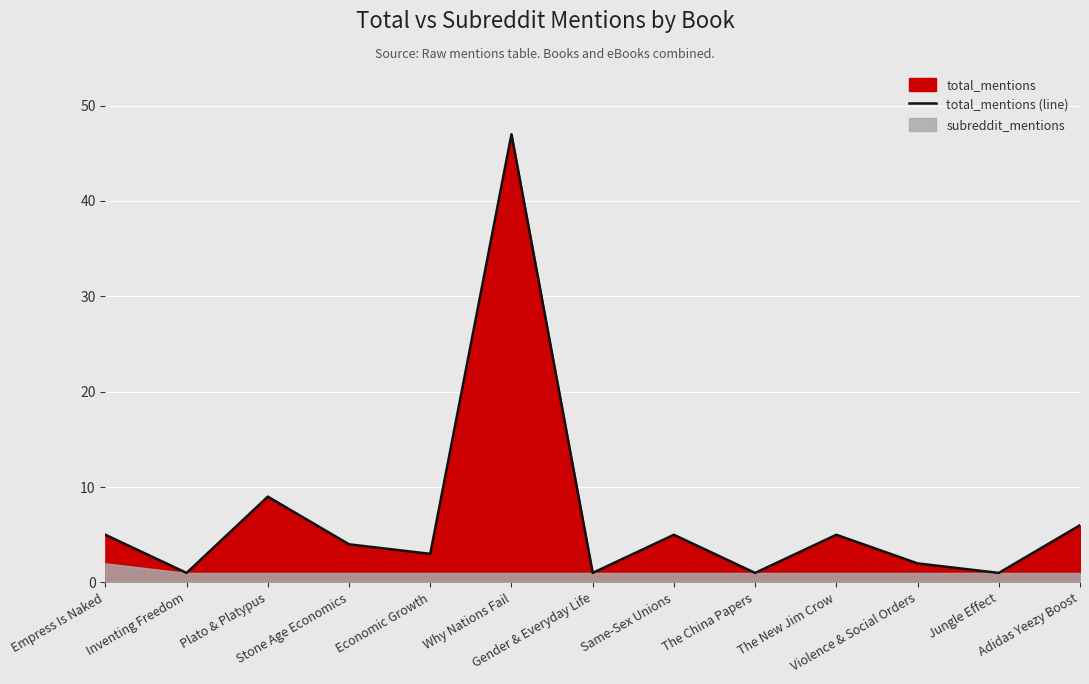

True or false: there are more than 2 points higher than both neighbors.

True